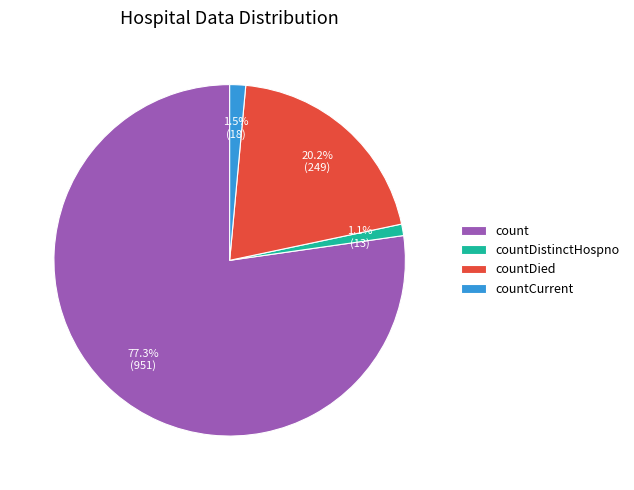

Which slice represents more than half of the pie?

count